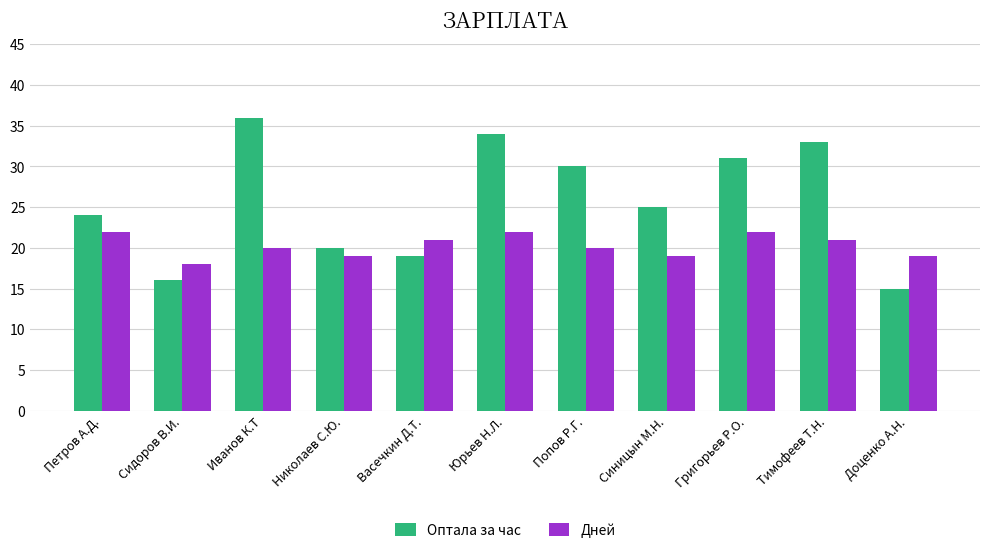

Reading left to right, what are all the values shown in this chart?

Оптала за час: 24	16	36	20	19	34	30	25	31	33	15
Дней: 22	18	20	19	21	22	20	19	22	21	19